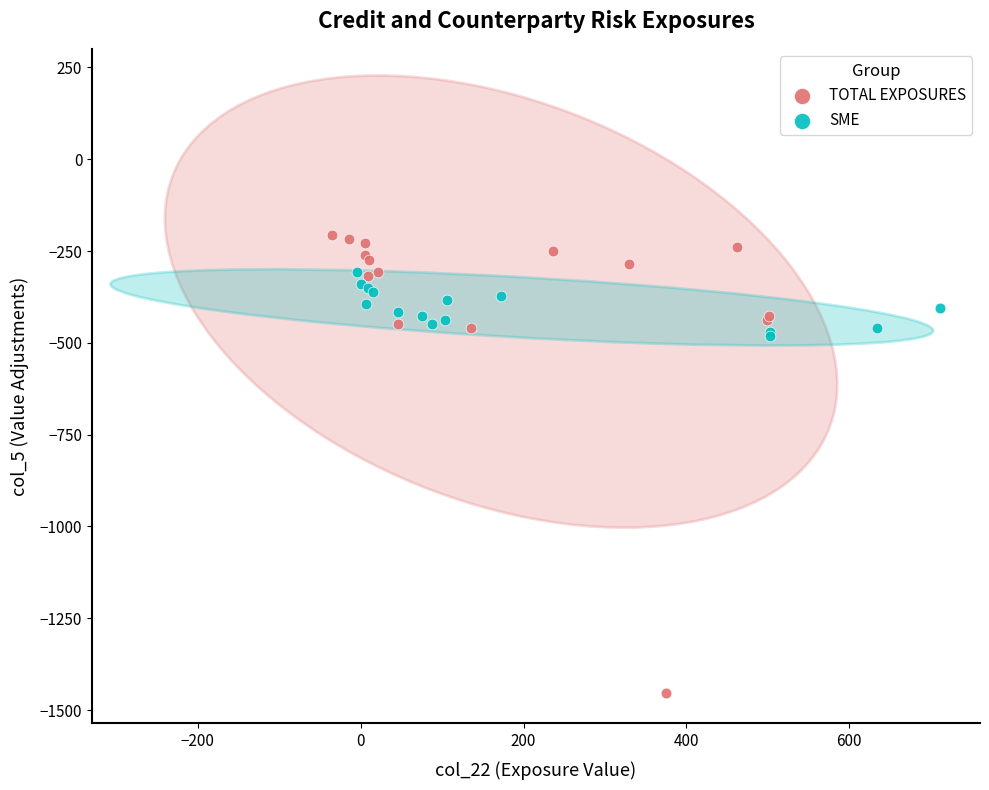

Which series contains the lowest Y value?

TOTAL EXPOSURES